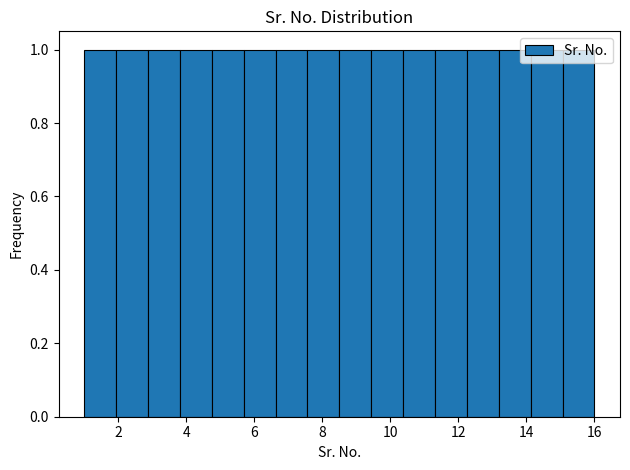

Reading left to right, list every bar in this chart as the range it spans on the x-axis followed by its height. Neither the bar edges nor the heights are printed on the chart, so give them approximately, as read against the axes.

1.0 to 2.0: 1
2.0 to 2.8: 1
2.8 to 3.8: 1
3.8 to 4.8: 1
4.8 to 5.6: 1
5.6 to 6.6: 1
6.6 to 7.6: 1
7.6 to 8.6: 1
8.6 to 9.4: 1
9.4 to 10.4: 1
10.4 to 11.4: 1
11.4 to 12.2: 1
12.2 to 13.2: 1
13.2 to 14.2: 1
14.2 to 15.0: 1
15.0 to 16.0: 1